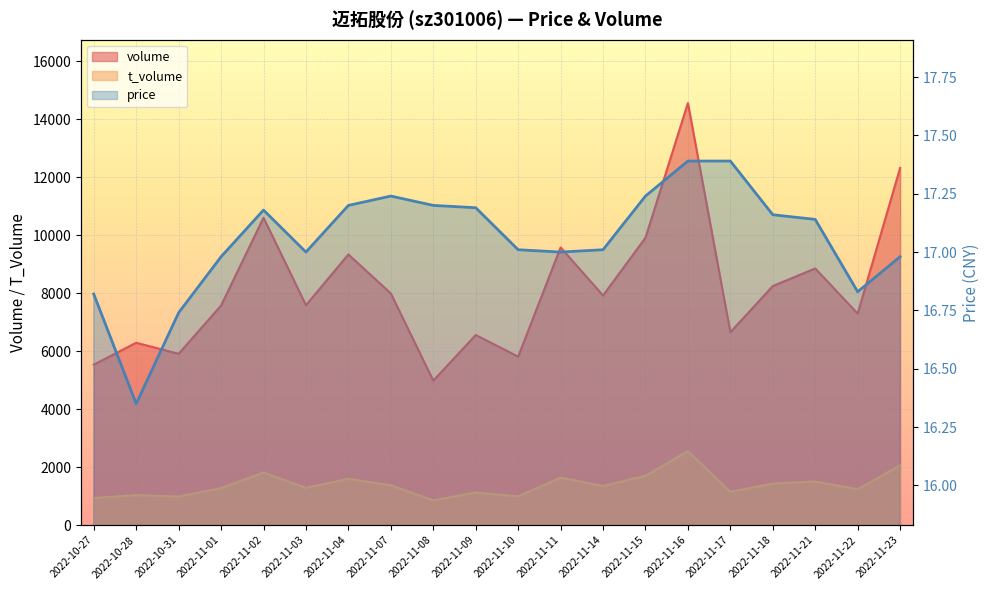

What is the label of the 10th point from the left?

2022-11-09